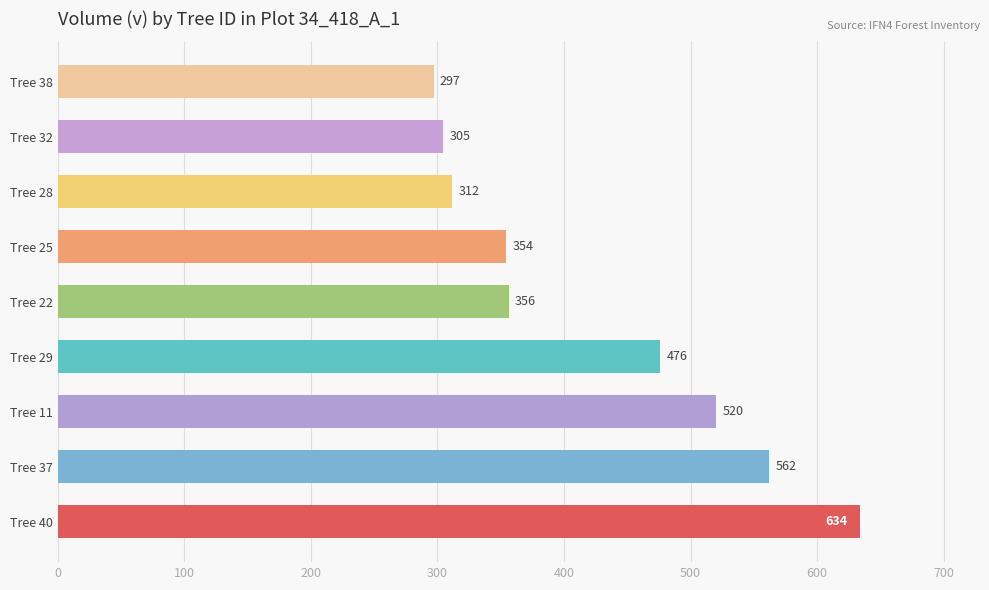

The value at Tree 29 is 476.0. True or false?

True